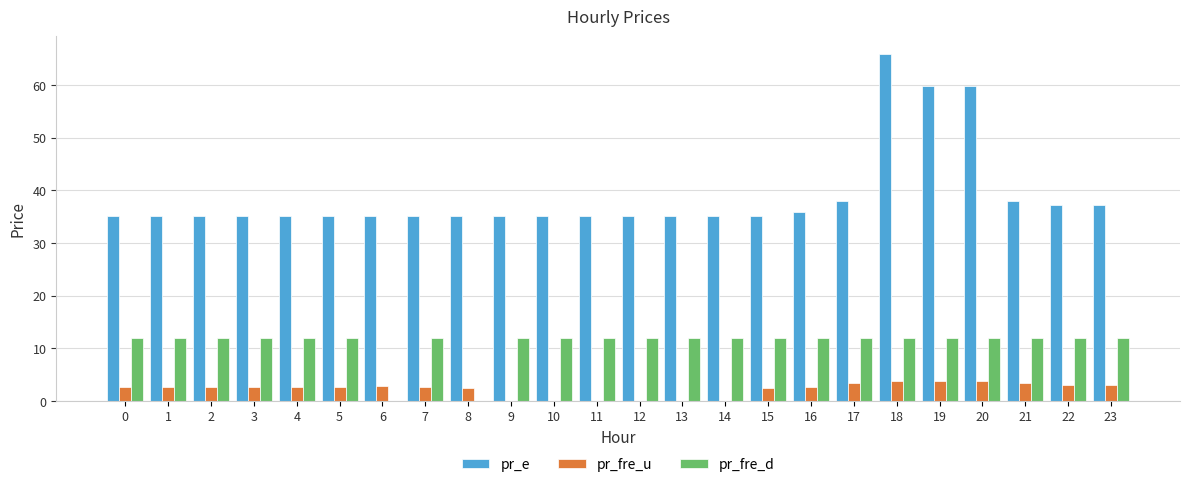

What is the total value across all series at 14?

47.1